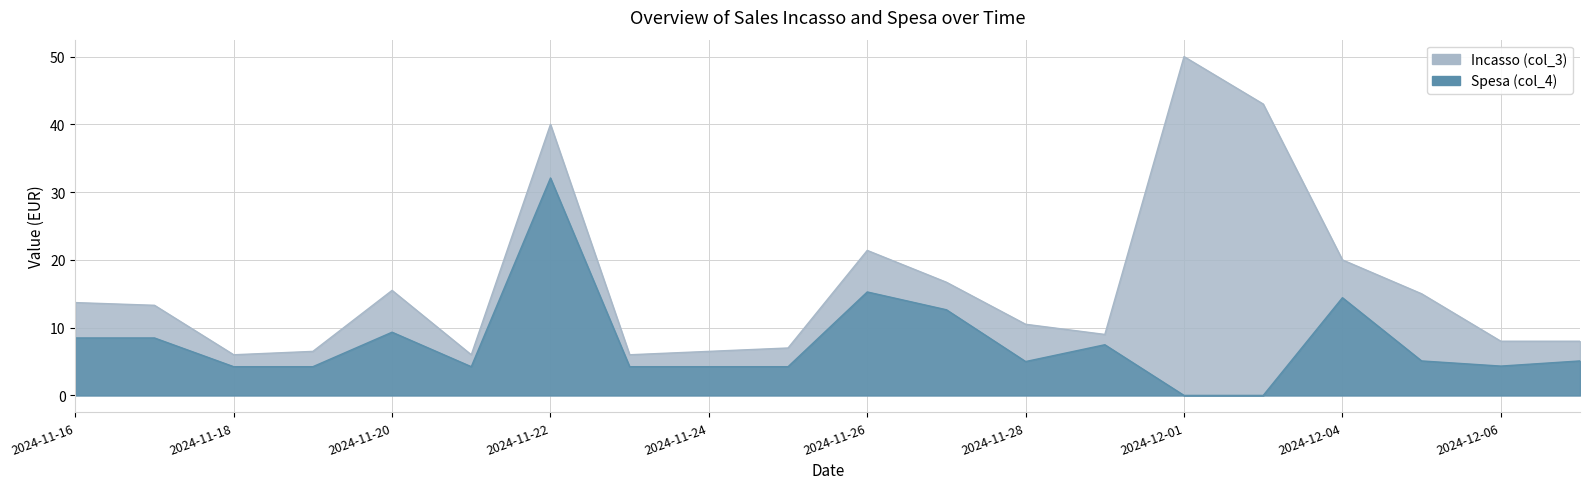

Which series has the widest spread of values?

Incasso (col_3)